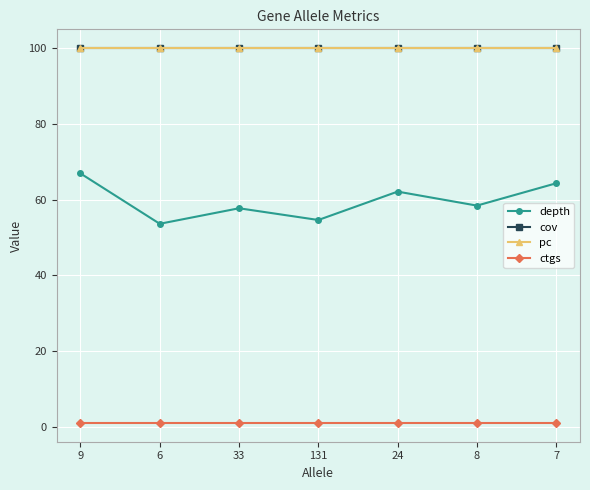

Does the chart have visible grid lines?

Yes